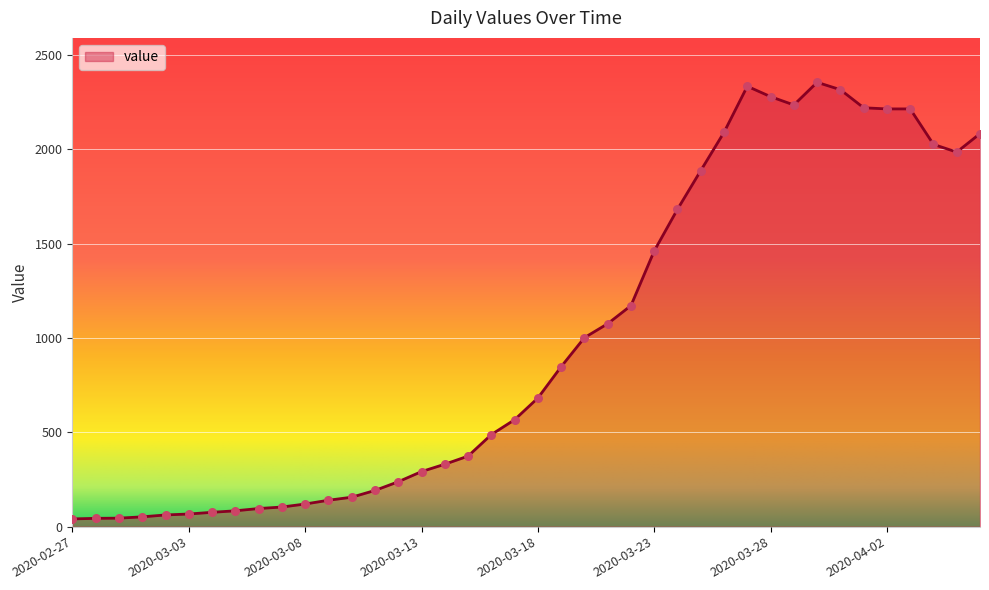

What is the difference between the maximum and minimum values?

2315